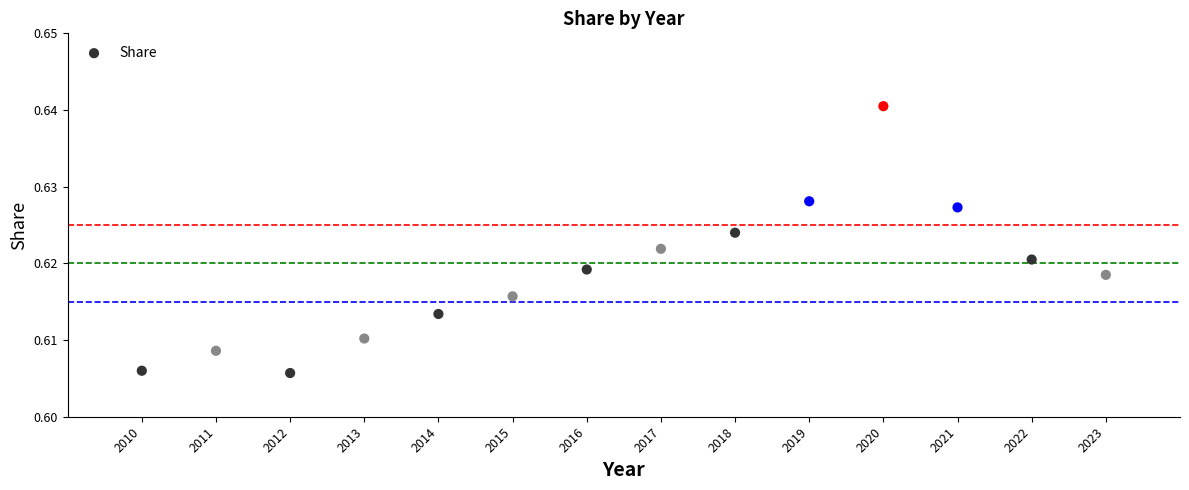

What is the range of X values (max minus min)?

13.0